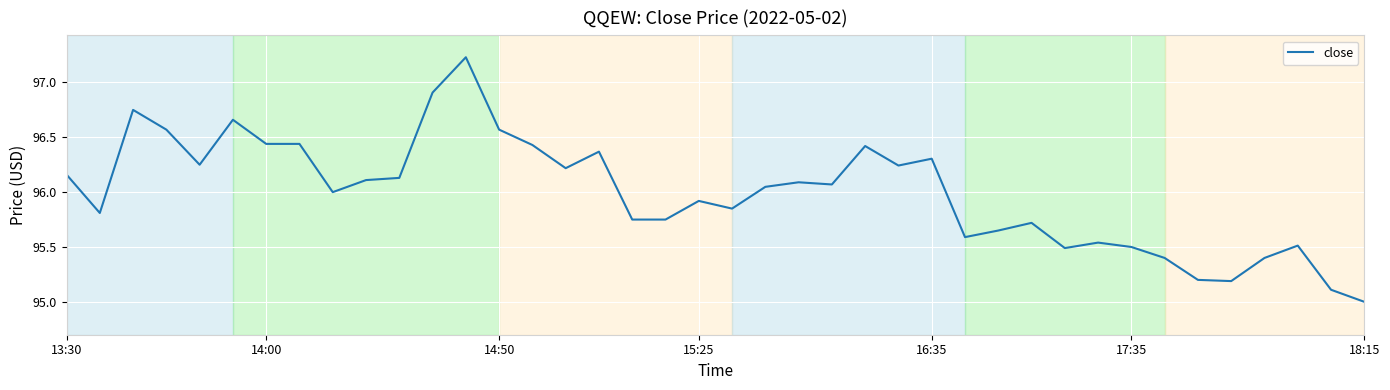

What is the difference between the maximum and minimum values?

2.2